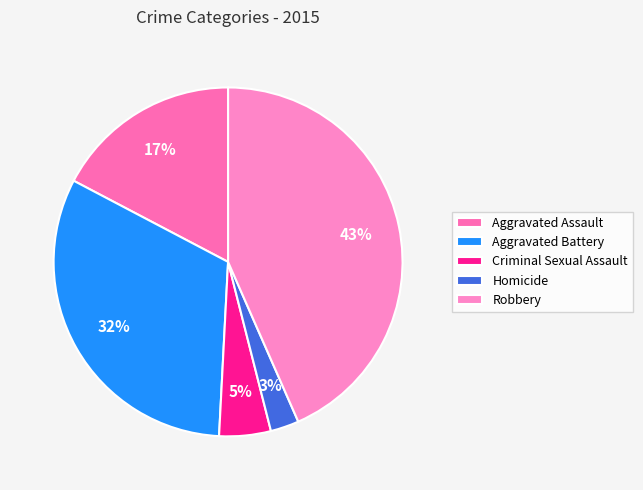

Which slice is the largest?

Robbery